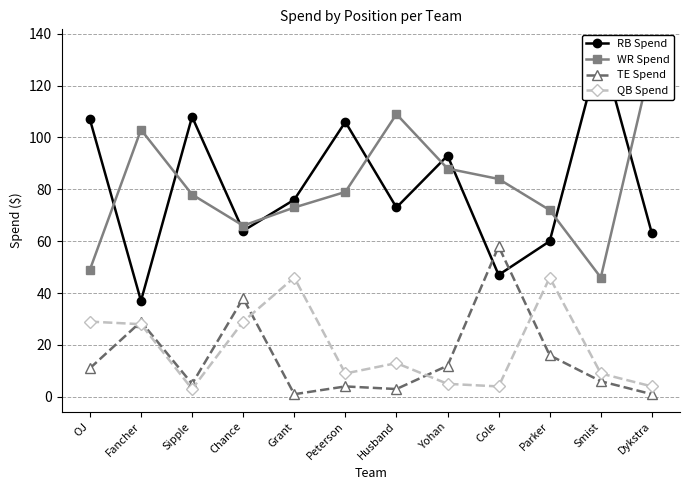

Where does the RB Spend series first go above 76?

OJ